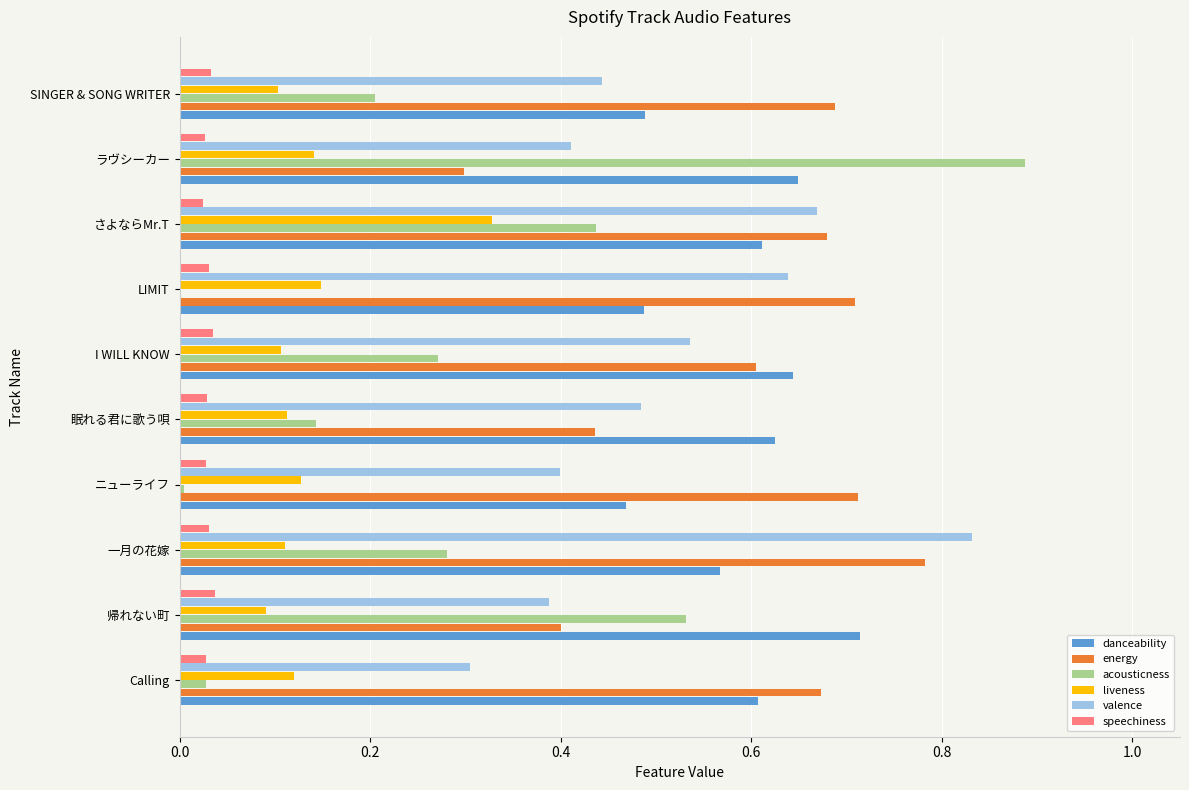

What is the sum of all acousticness values?

2.8